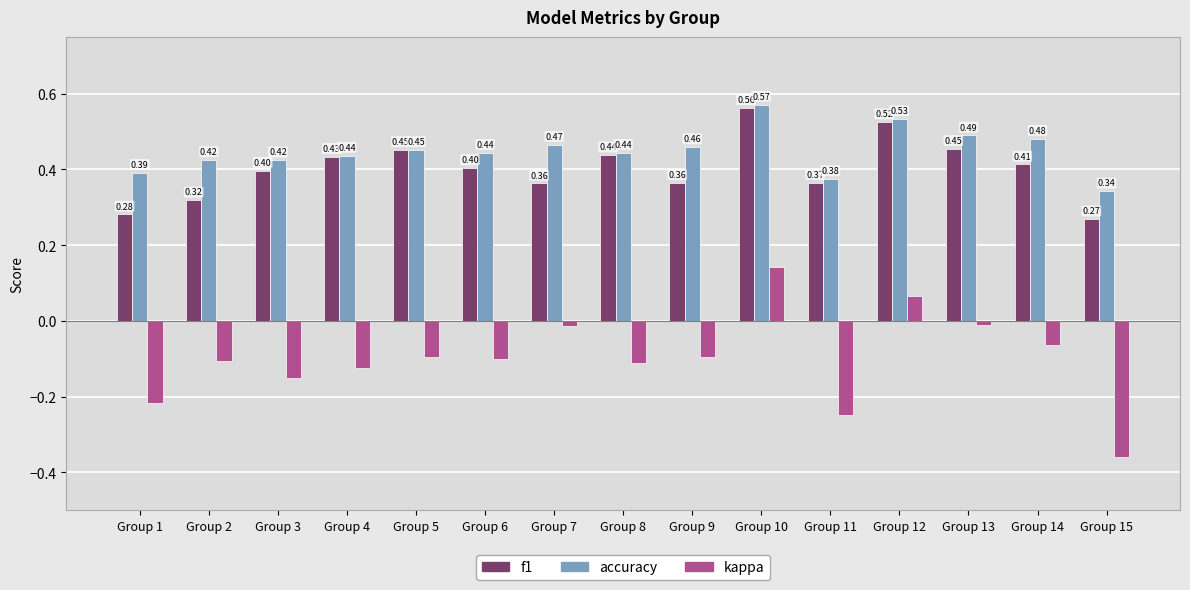

How many groups of bars are there?

15